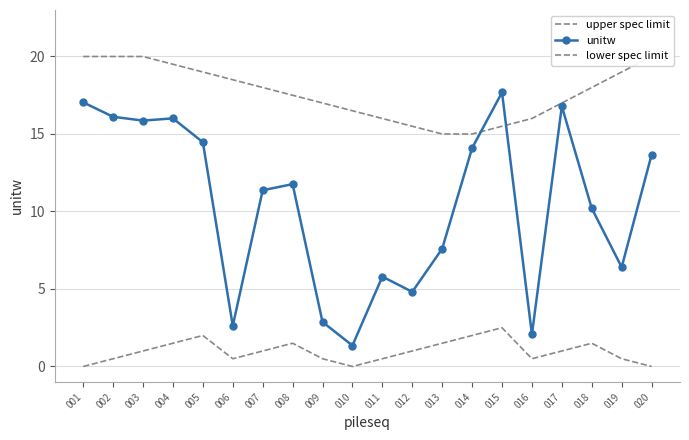

What is the minimum value for upper spec limit?

15.0